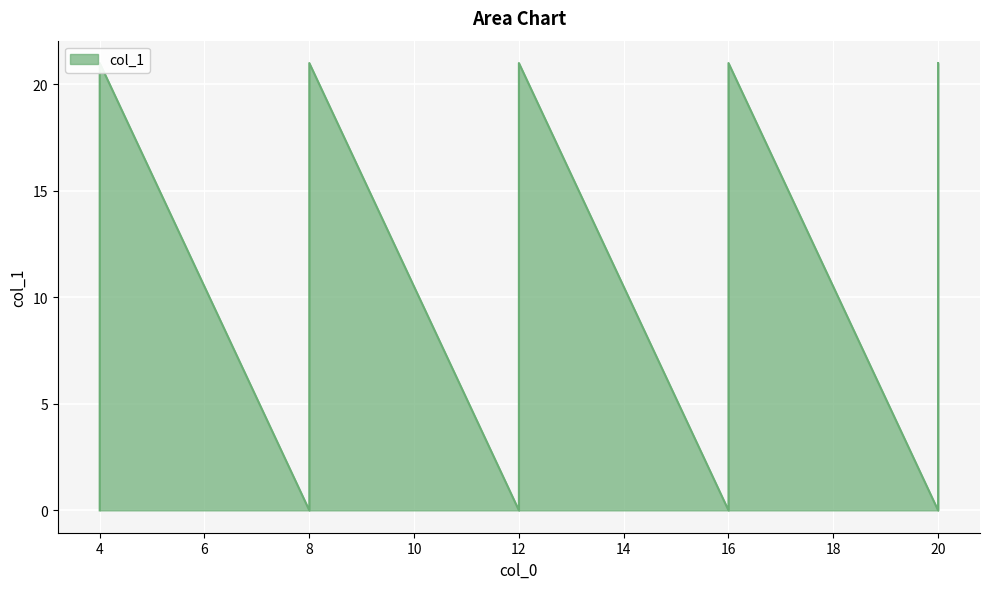

How many interior local valleys (lower than both neighbors) does the data have?

4